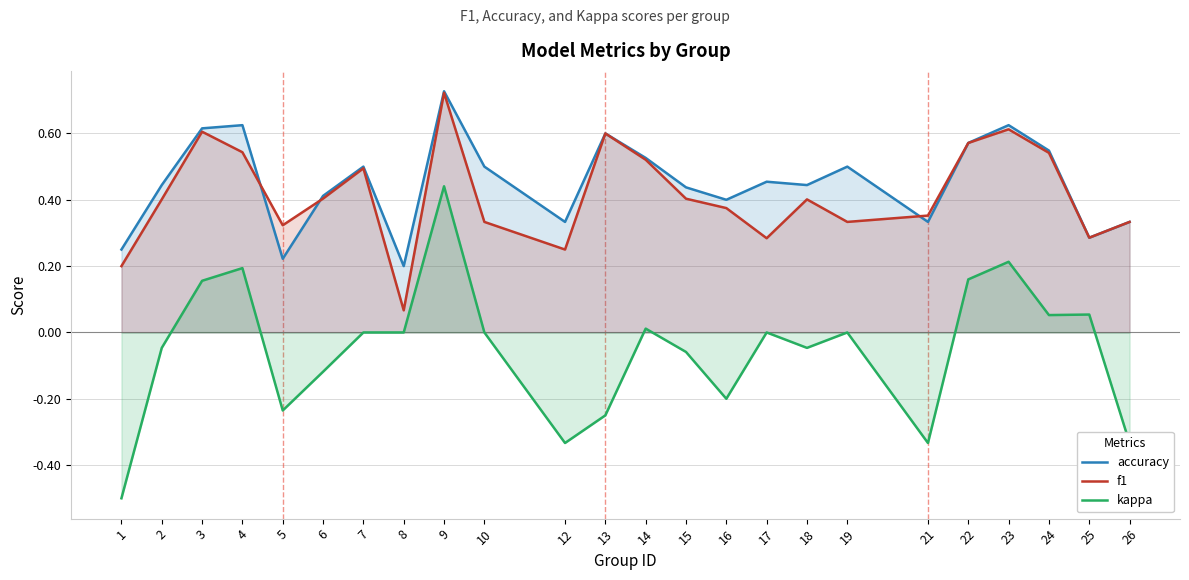

What is the difference between the maximum and second lowest values in the f1 series?

0.5